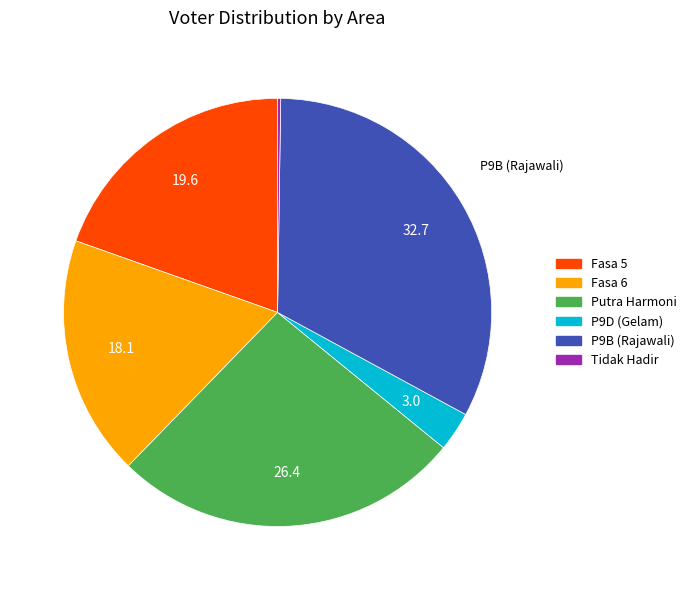

Does any single category account for the majority?

No